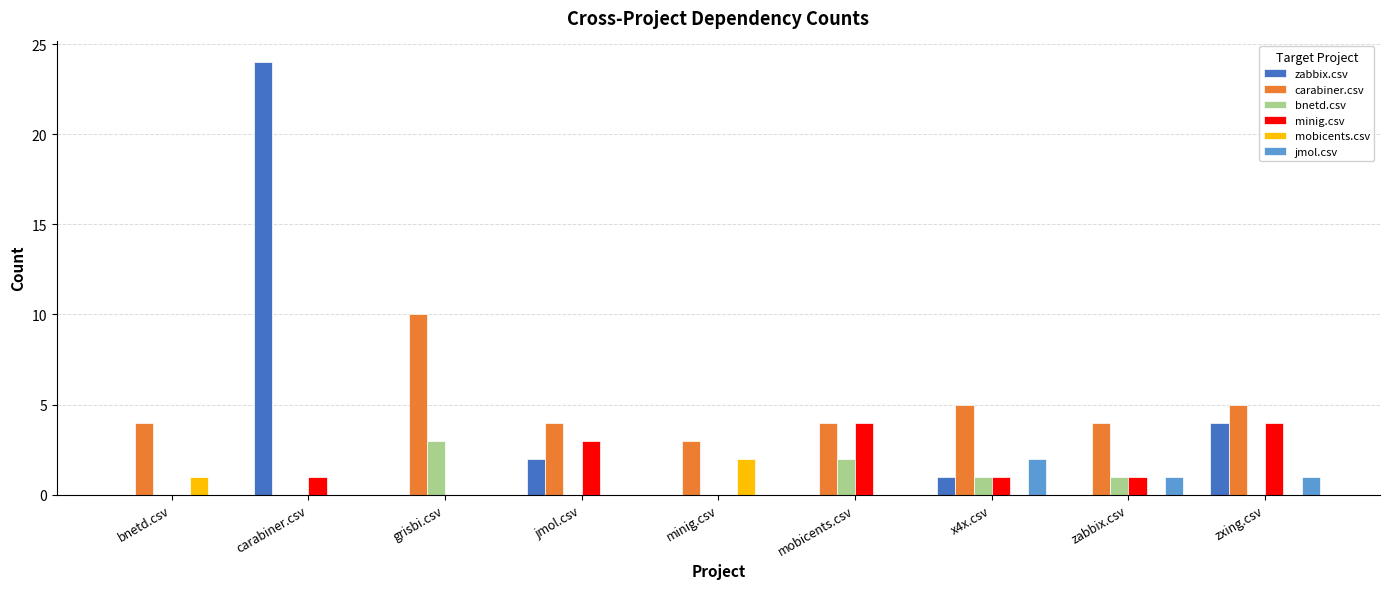

What is the sum of all bnetd.csv values?

7